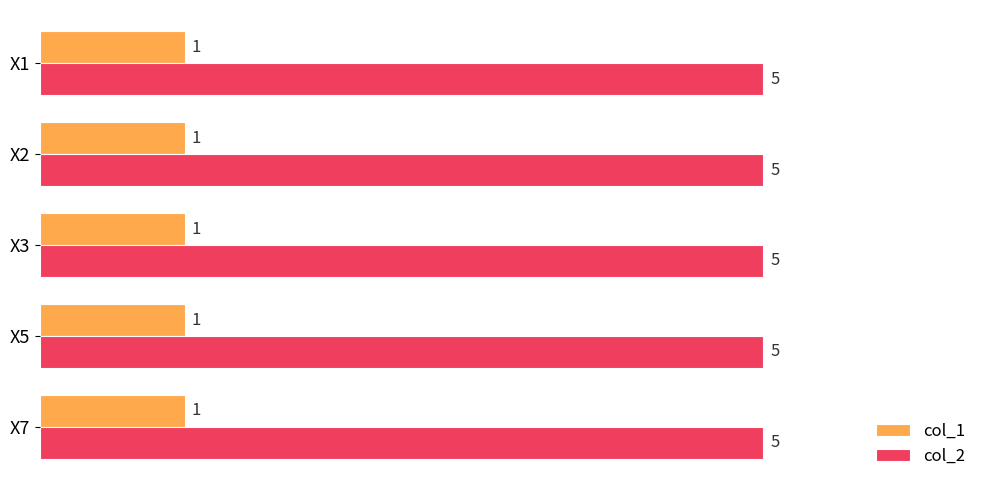

At X3, list the series in order from smallest to largest.

col_1, col_2